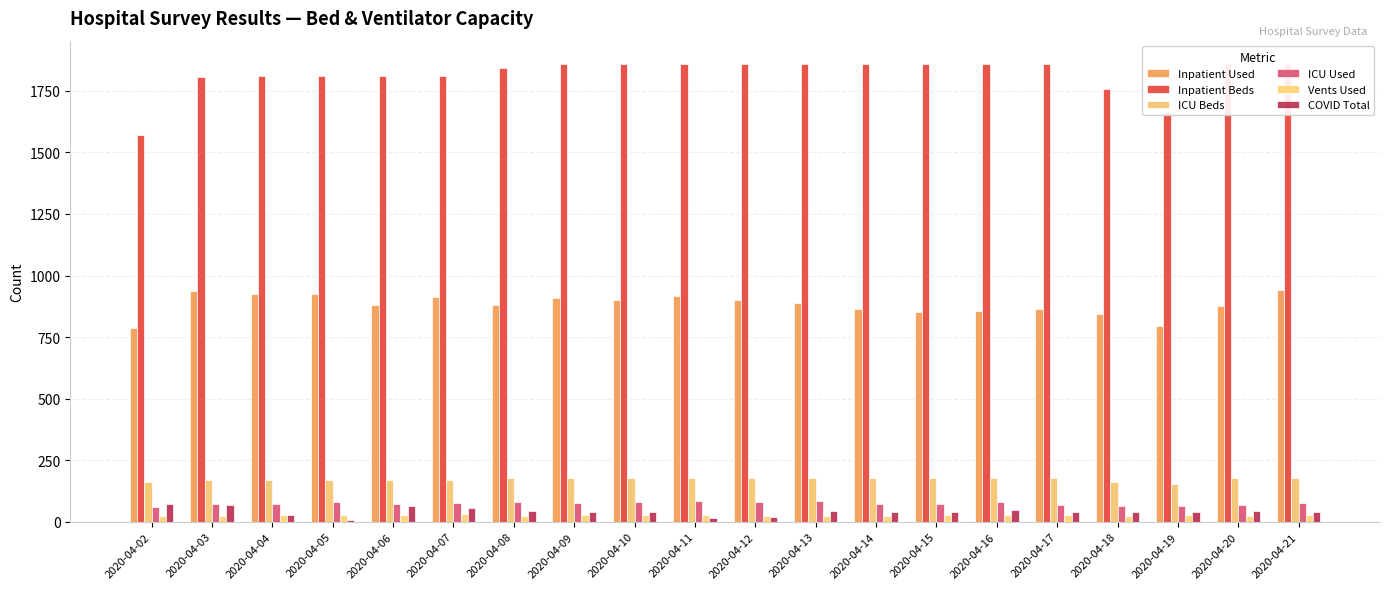

What is the total value across all series at 2020-04-19?

2750